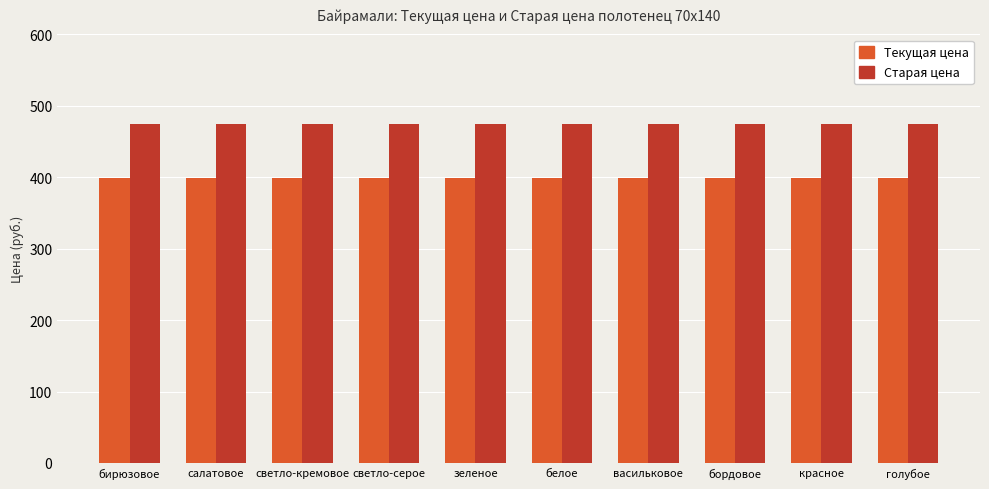

Reading right to left, what are all the values shown in this chart?

Текущая цена: голубое=399	красное=399	бордовое=399	васильковое=399	белое=399	зеленое=399	светло-серое=399	светло-кремовое=399	салатовое=399	бирюзовое=399
Старая цена: голубое=475	красное=475	бордовое=475	васильковое=475	белое=475	зеленое=475	светло-серое=475	светло-кремовое=475	салатовое=475	бирюзовое=475